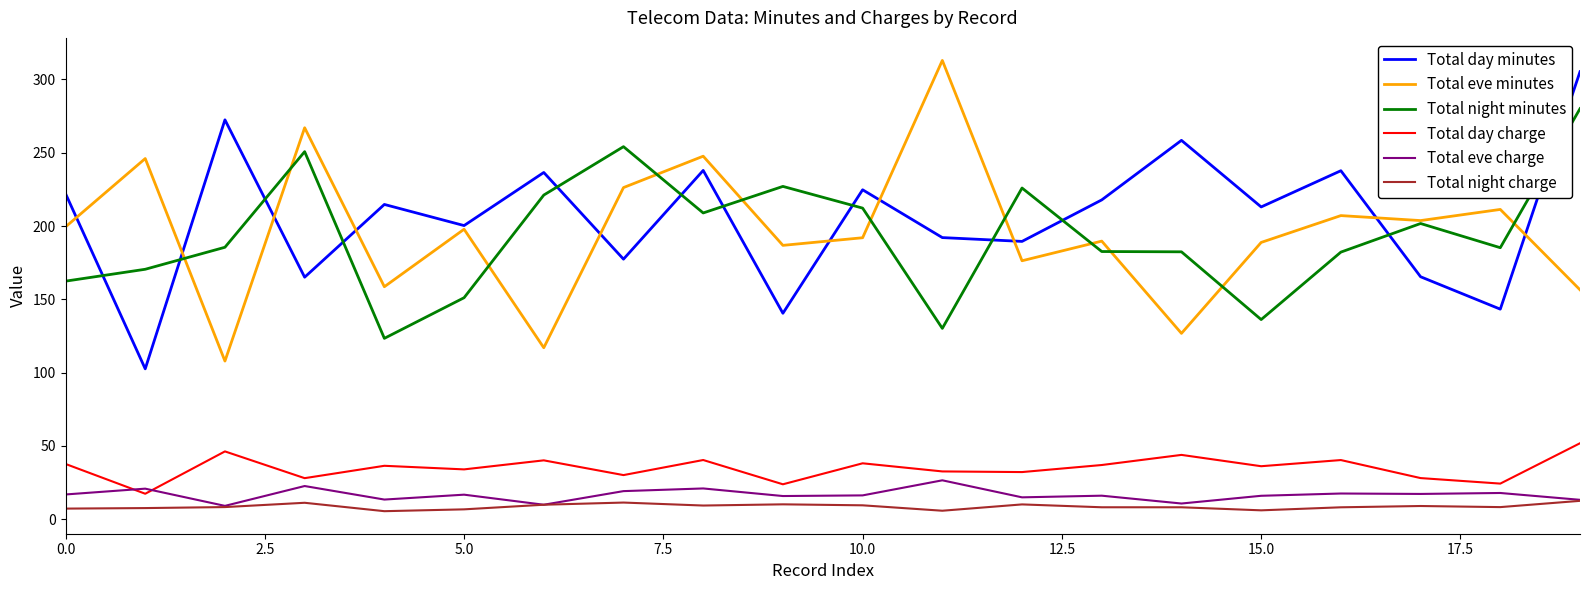

What is the maximum value shown in the chart?

312.9